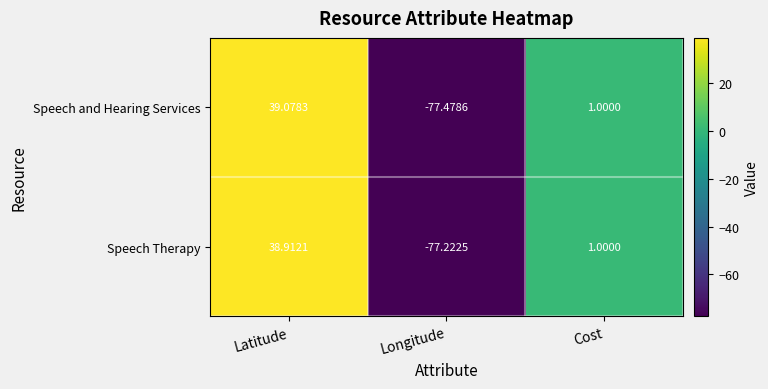

What is the total value across all series at Latitude?

78.0